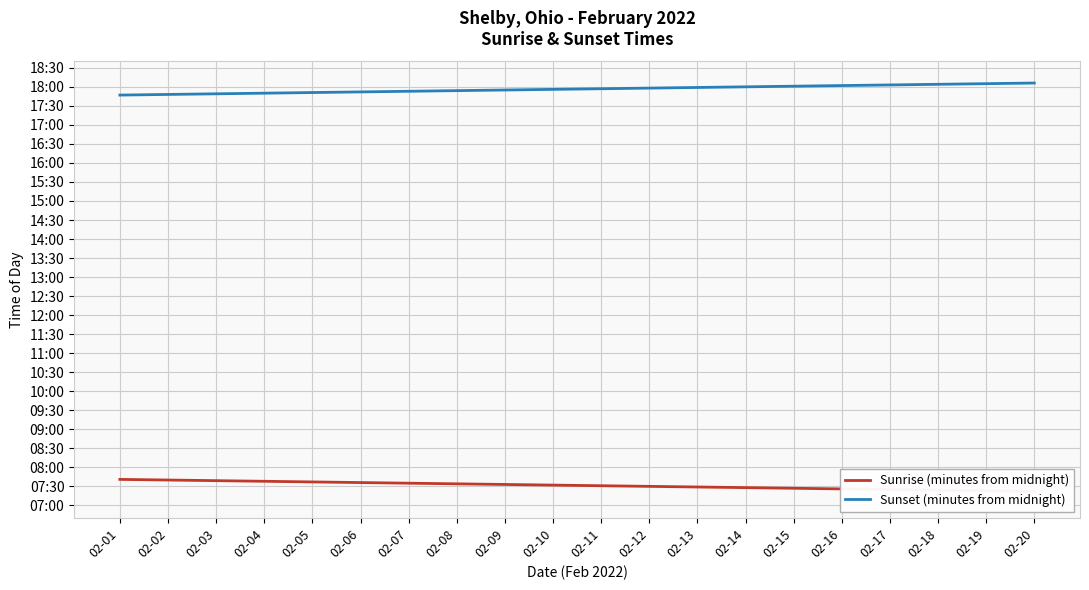

How many lines are shown in the chart?

2